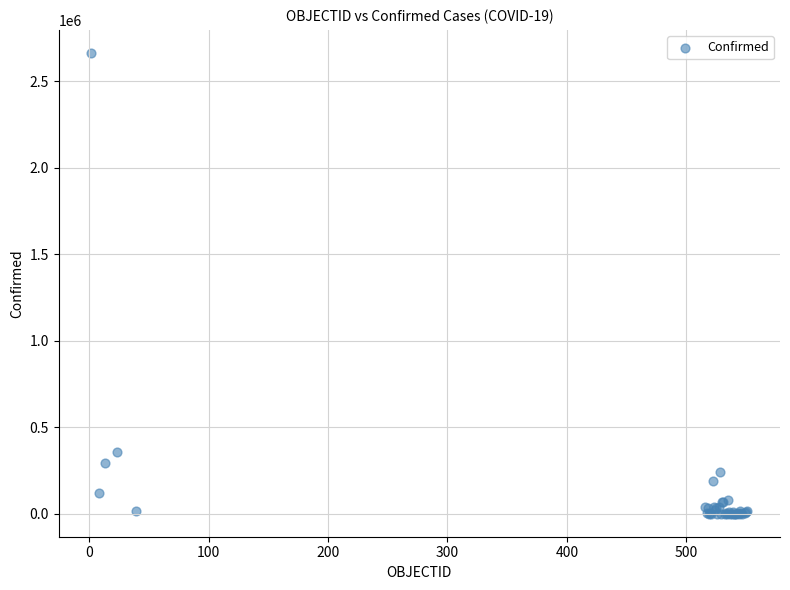

What Y value in the scatter plot is closest to 1331266?

355667